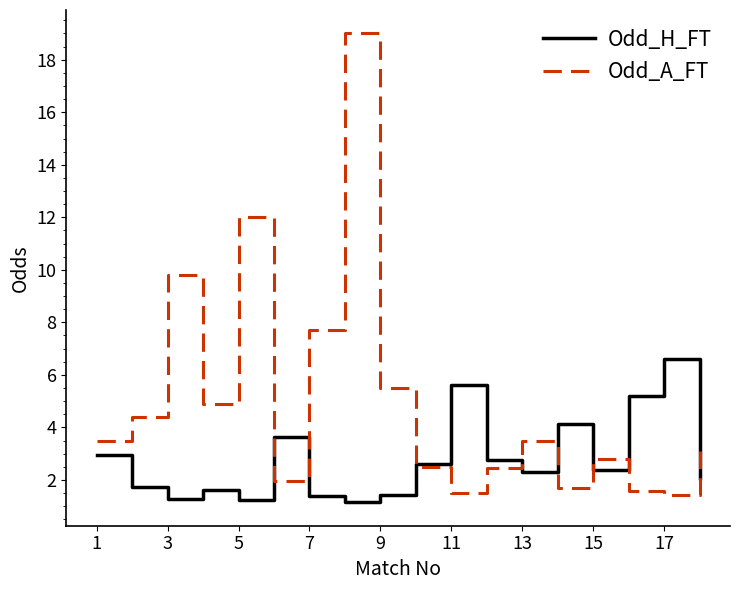

Which series has the largest total across all categories?

Odd_A_FT